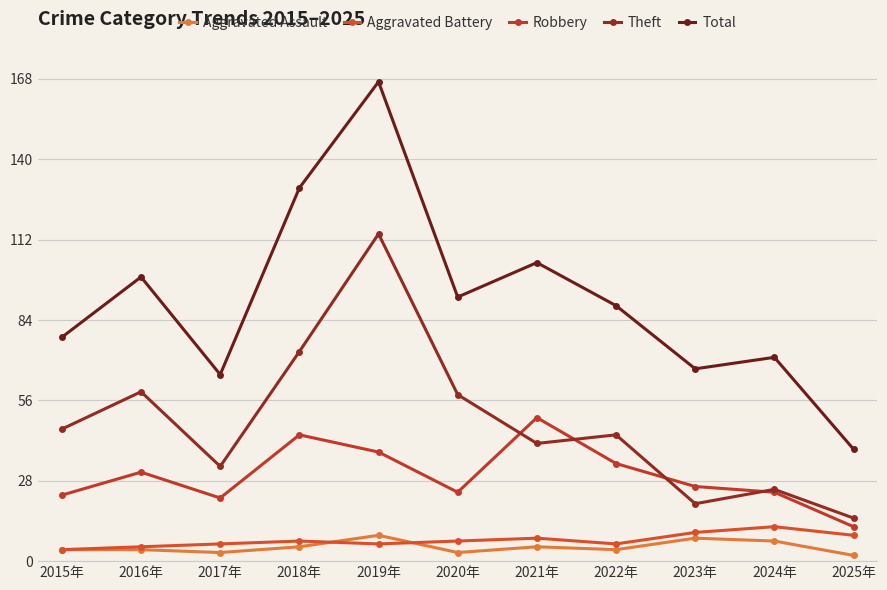

Is this an area chart (filled region under the line)?

No